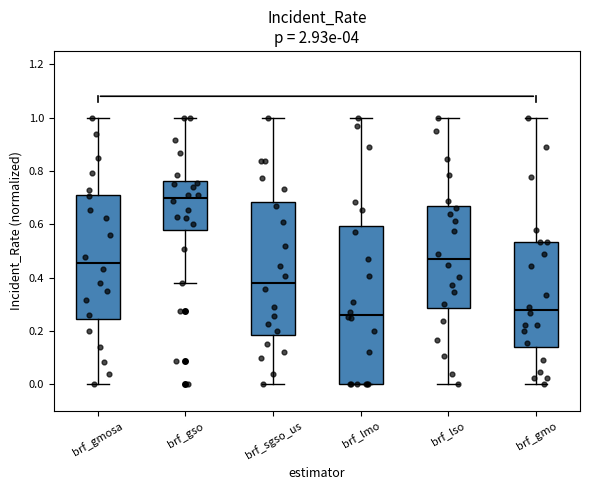

Reading left to right, transcribe this box plot: for each box, give where its median line is, the range the box spans, and where its two whiskers end, as read against the y-axis. The values are not printed on the chart, so give them approximately, as read against the axis.

brf_gmosa: median 0.46, box 0.24 to 0.72, whiskers 0.00 to 1.00
brf_gso: median 0.70, box 0.58 to 0.76, whiskers 0.38 to 1.00
brf_sgso_us: median 0.38, box 0.18 to 0.68, whiskers 0.00 to 1.00
brf_lmo: median 0.26, box 0.00 to 0.60, whiskers 0.00 to 1.00
brf_lso: median 0.46, box 0.28 to 0.66, whiskers 0.00 to 1.00
brf_gmo: median 0.28, box 0.14 to 0.54, whiskers 0.00 to 1.00